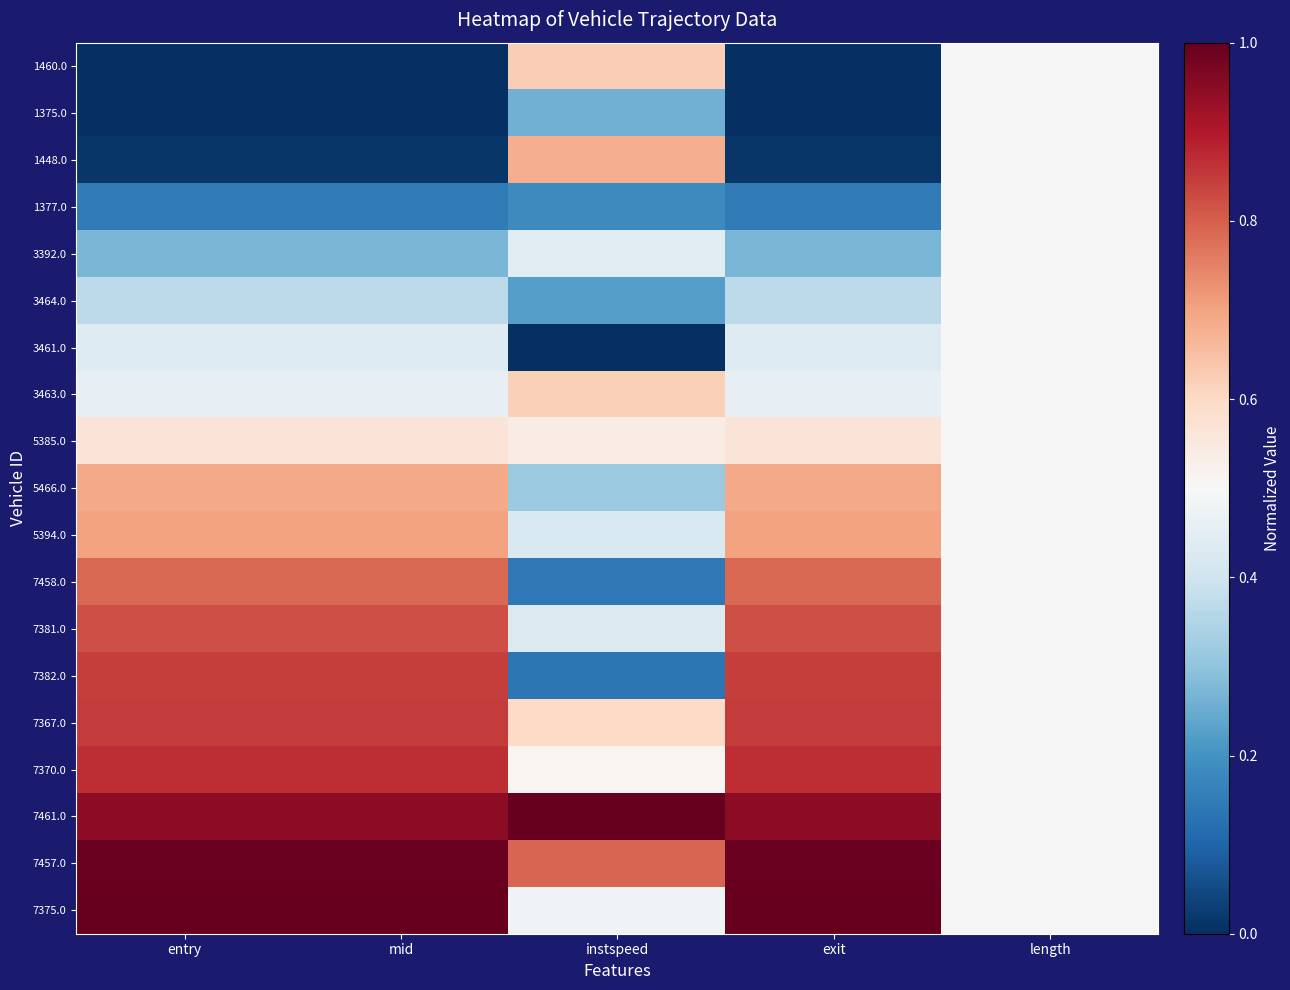

Which series has the largest total across all categories?

7461.0